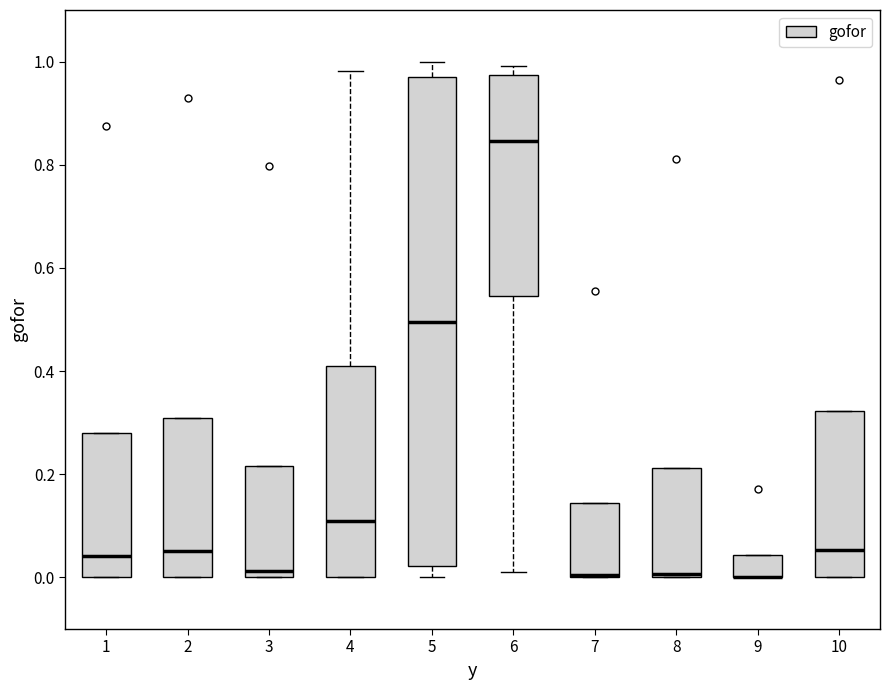

Where is the upper edge of the box at x = 4 on the y-axis? The values are not printed on the chart, so give them approximately, as read against the axis.

0.42